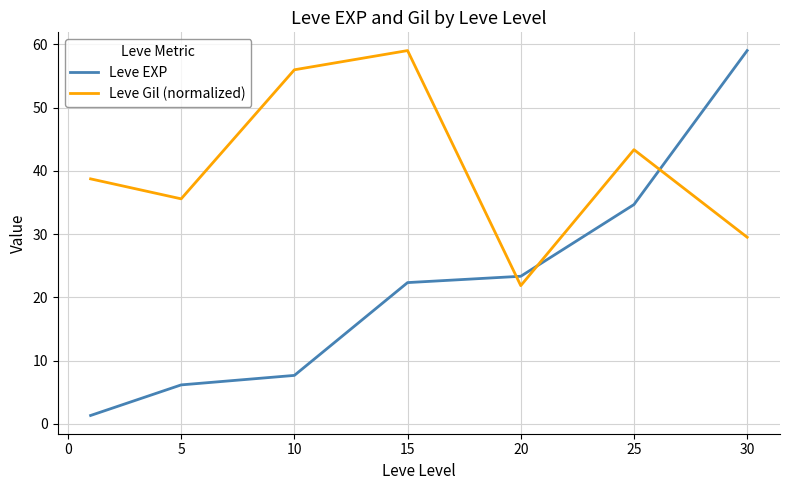

Which series has the widest spread of values?

Leve EXP